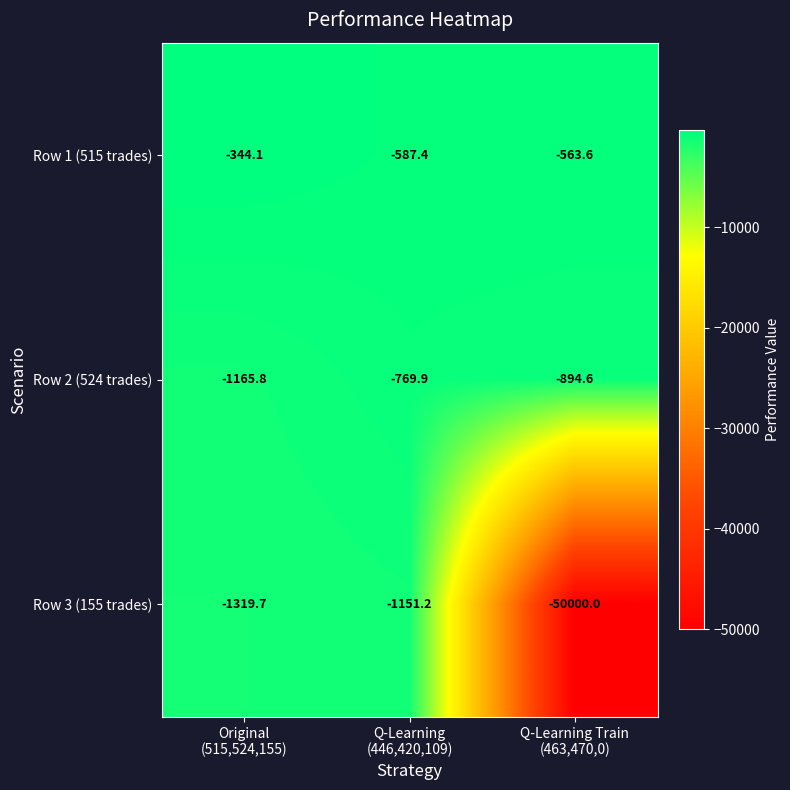

At Q-Learning
(446,420,109), list the series in order from largest to smallest.

Row 1 (515 trades), Row 2 (524 trades), Row 3 (155 trades)